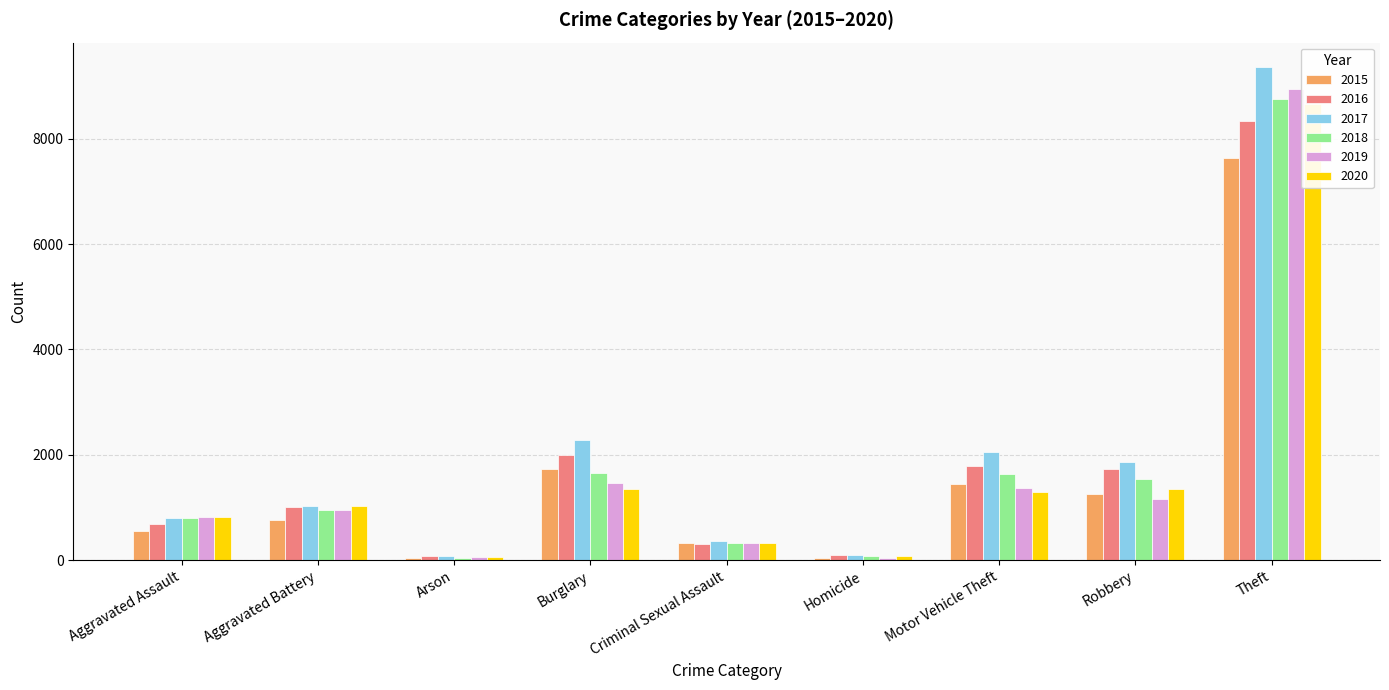

Which label corresponds to the smallest value in the chart?

Arson